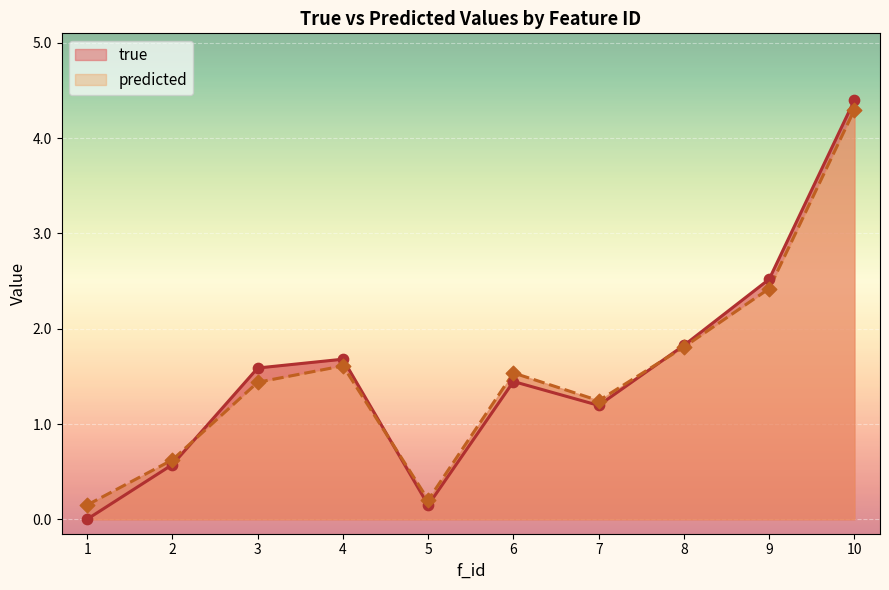

What are all the series names shown in the legend?

true, predicted